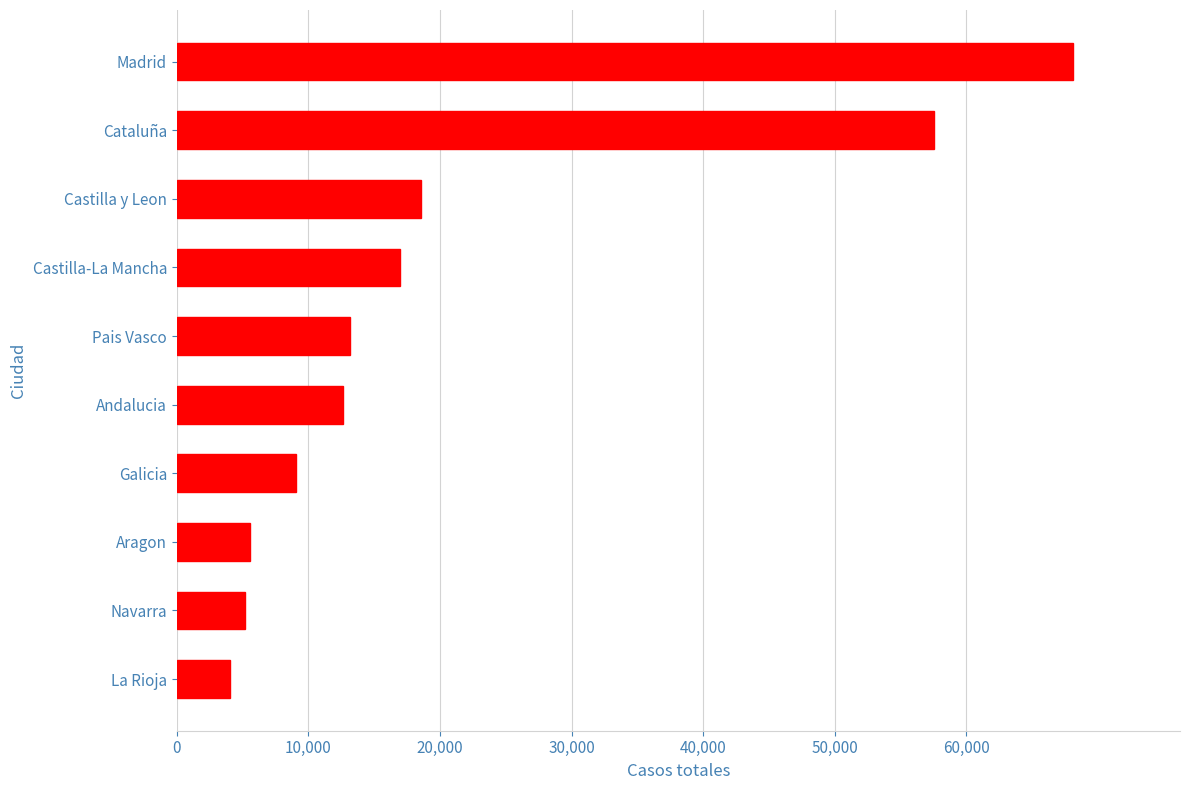

What is the ratio of the value at Castilla-La Mancha to the value at Pais Vasco?

1.3